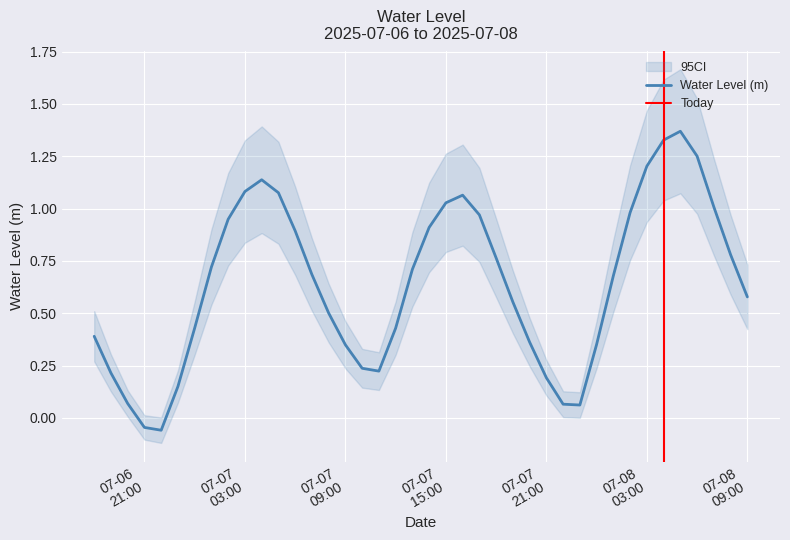

List the labels in order of value, smallest first.

2025-07-06 22:00:00, 2025-07-06 21:00:00, 2025-07-07 23:00:00, 2025-07-07 22:00:00, 2025-07-06 20:00:00, 2025-07-06 23:00:00, 2025-07-07 21:00:00, 2025-07-06 19:00:00, 2025-07-07 11:00:00, 2025-07-07 10:00:00, 2025-07-07 09:00:00, 2025-07-08 00:00:00, 2025-07-07 20:00:00, 2025-07-06 18:00:00, 2025-07-07 12:00:00, 2025-07-07 00:00:00, 2025-07-07 08:00:00, 2025-07-07 19:00:00, 2025-07-08 09:00:00, 2025-07-08 01:00:00, 2025-07-07 07:00:00, 2025-07-07 13:00:00, 2025-07-07 01:00:00, 2025-07-07 18:00:00, 2025-07-08 08:00:00, 2025-07-07 06:00:00, 2025-07-07 14:00:00, 2025-07-07 02:00:00, 2025-07-07 17:00:00, 2025-07-08 02:00:00, 2025-07-08 07:00:00, 2025-07-07 15:00:00, 2025-07-07 16:00:00, 2025-07-07 05:00:00, 2025-07-07 03:00:00, 2025-07-07 04:00:00, 2025-07-08 03:00:00, 2025-07-08 06:00:00, 2025-07-08 04:00:00, 2025-07-08 05:00:00